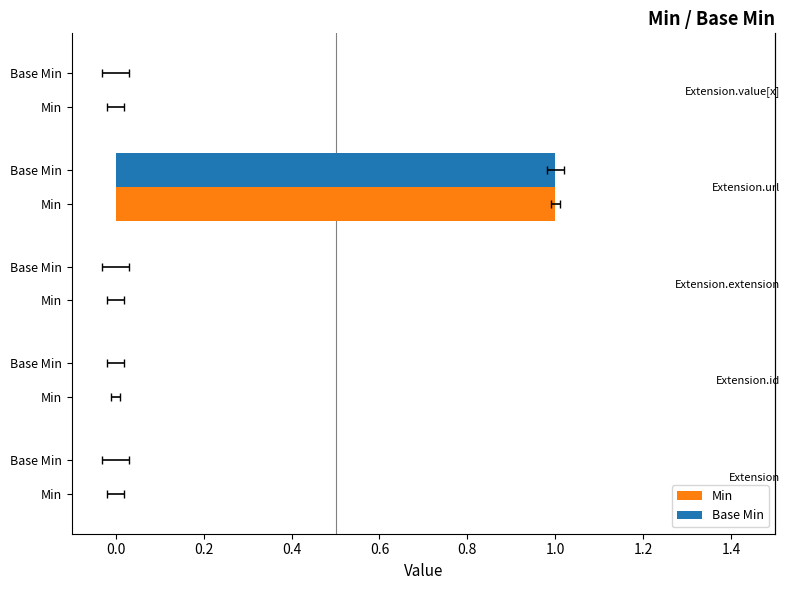

How many data points does each series have?

5